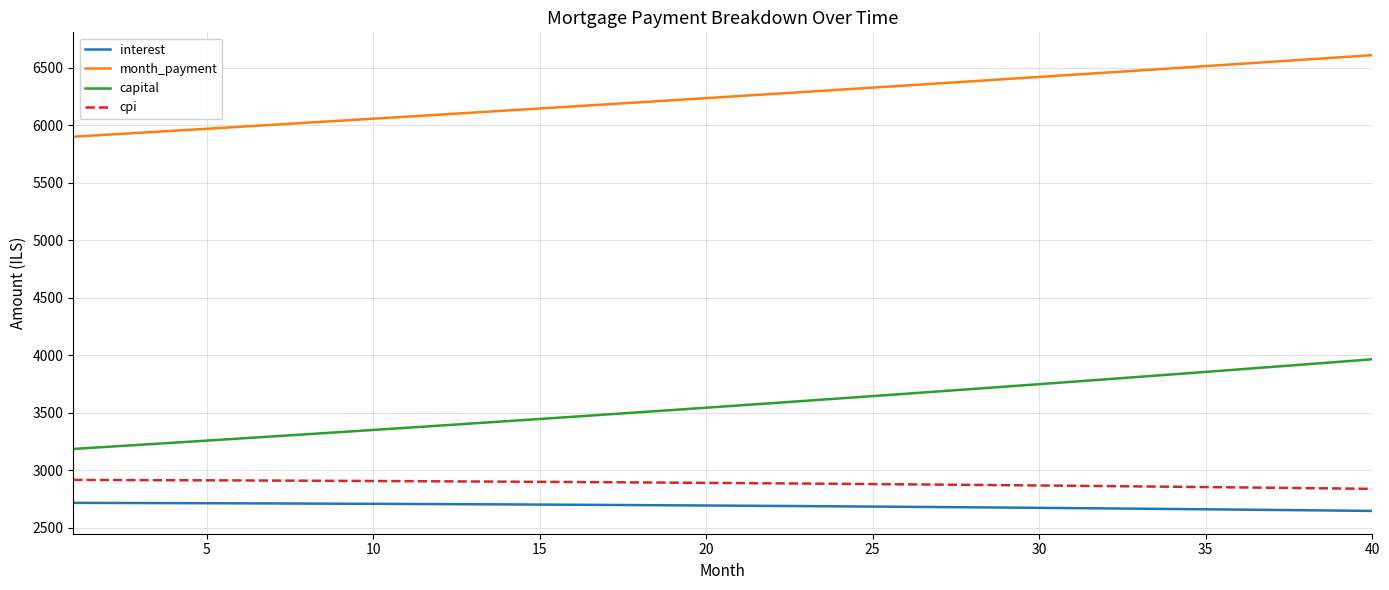

Which series has the widest spread of values?

capital